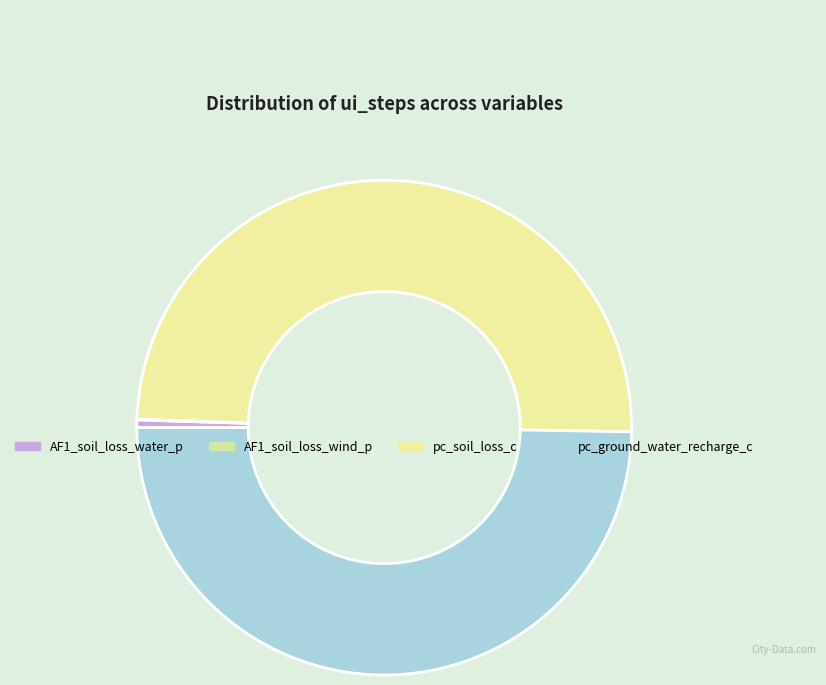

Combined, what portion of the pie is AF1_soil_loss_water_p and pc_ground_water_recharge_c?

50.2%